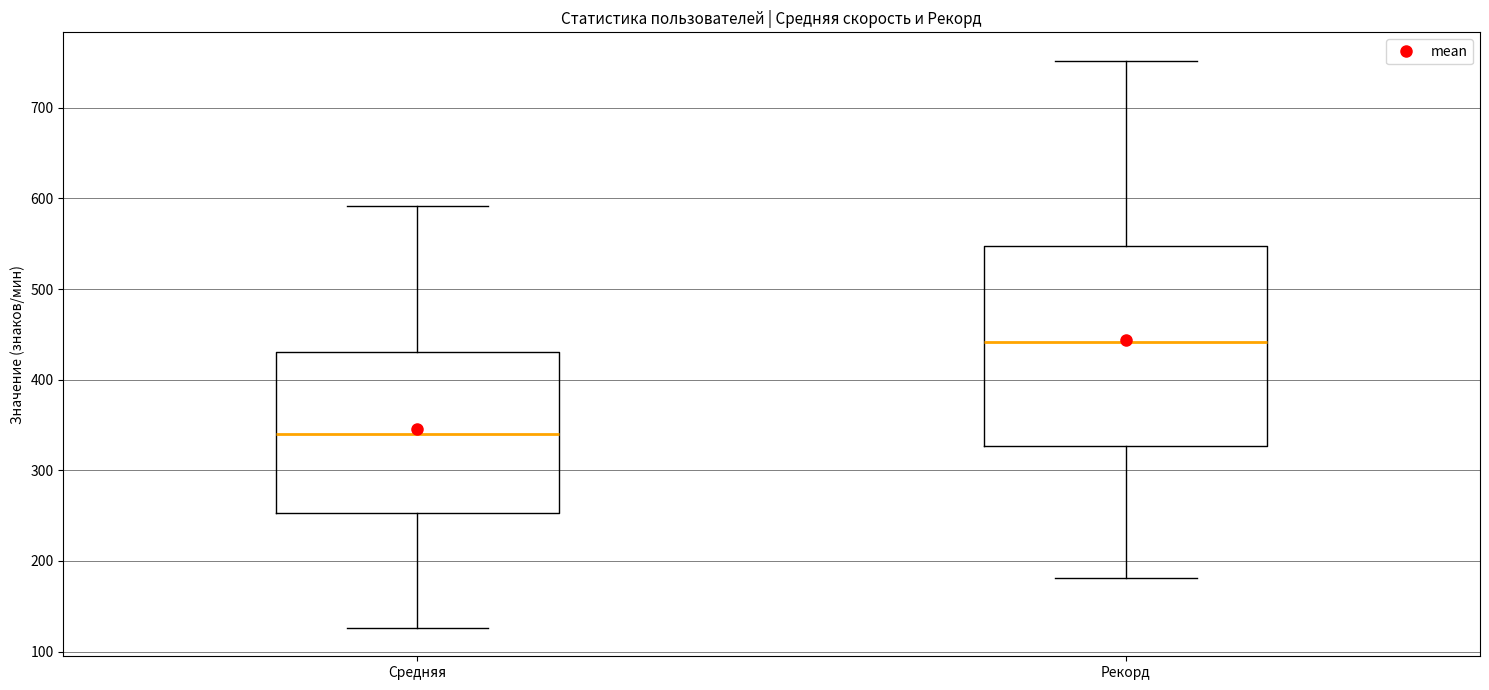

Reading left to right, read every box against the y-axis: the position of its median line, the range the box covers, and the ends of its whiskers. The values are not printed on the chart, so give them approximately, as read against the axis.

Средняя: median 340, box 250 to 430, whiskers 130 to 590
Рекорд: median 440, box 330 to 550, whiskers 180 to 750